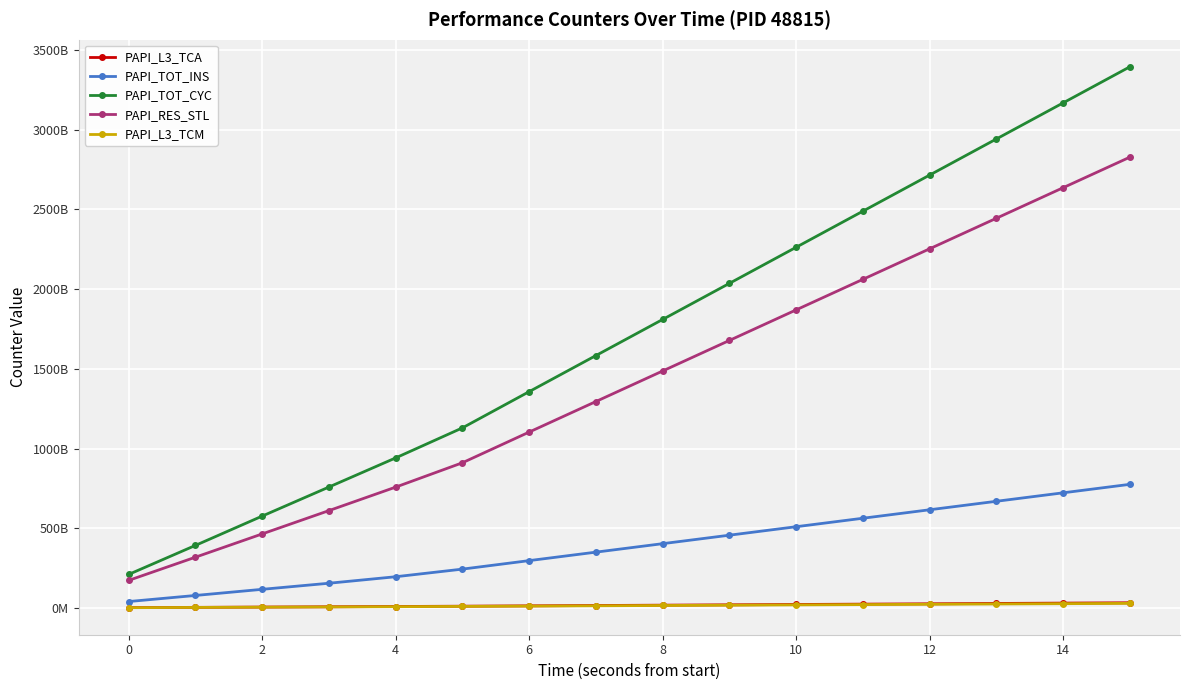

What are all the series names shown in the legend?

PAPI_L3_TCA, PAPI_TOT_INS, PAPI_TOT_CYC, PAPI_RES_STL, PAPI_L3_TCM